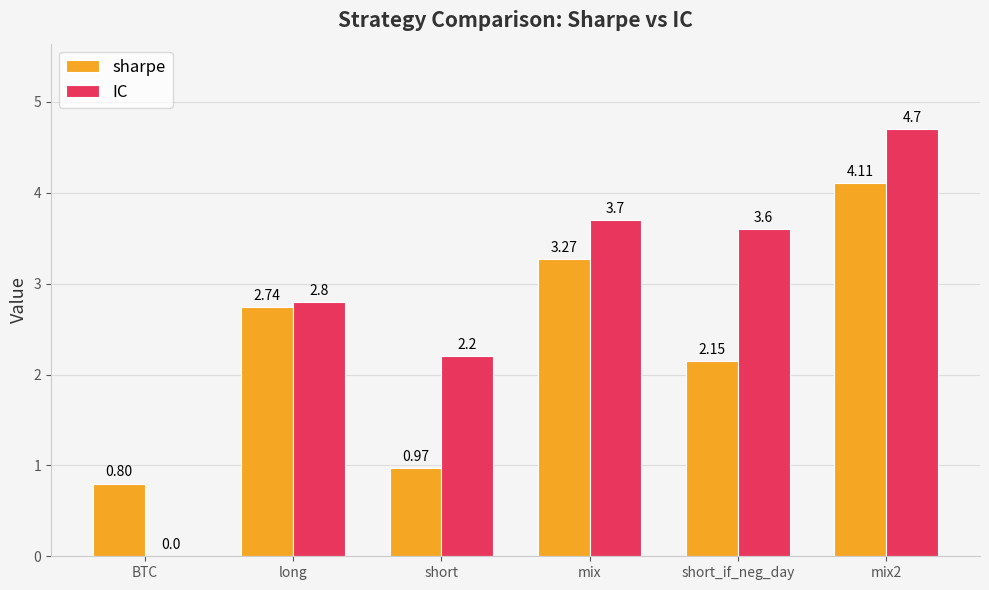

What is the sum of the sharpe values at short and BTC?

1.8